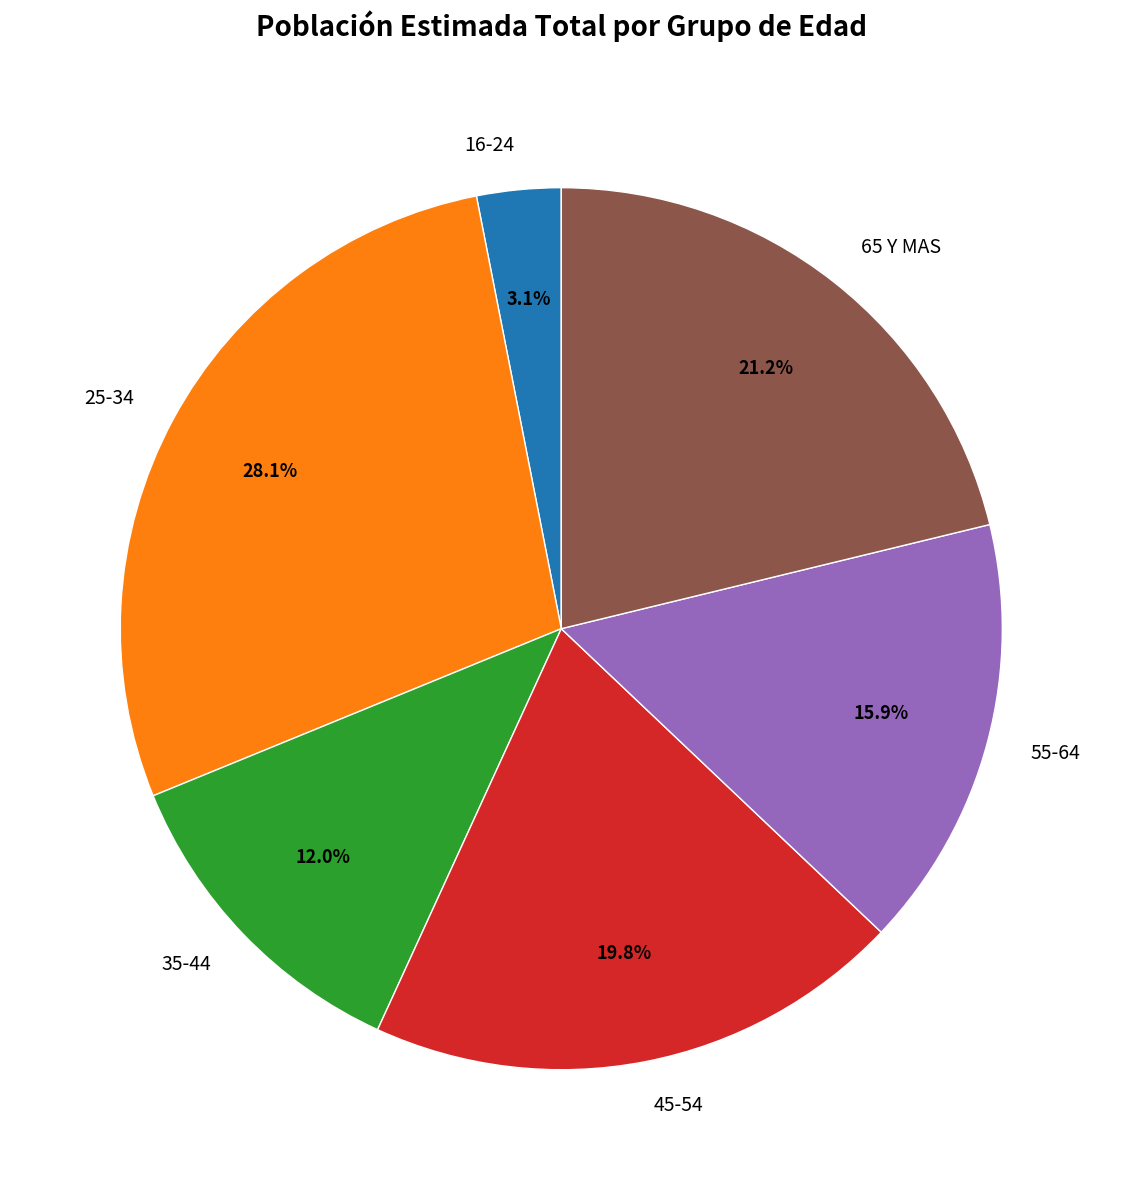

Does 16-24 represent more than half of the total?

No